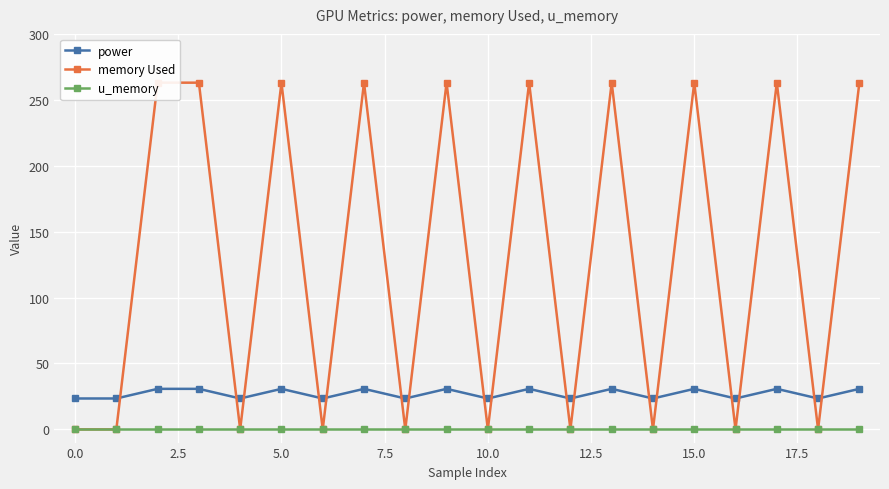

True or false: u_memory and power cross at least once.

False